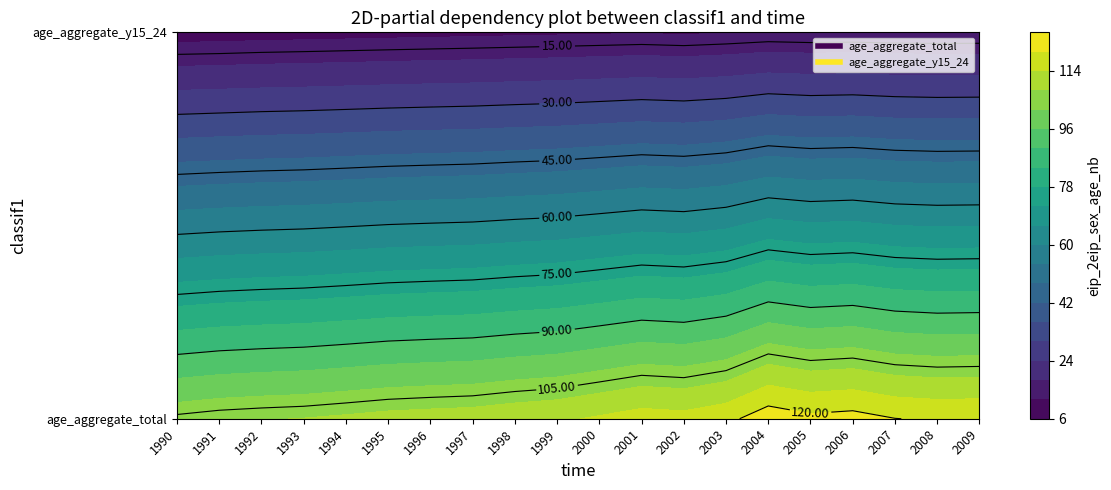

Reading right to left, extract all data points from this chart.

age_aggregate_total: 2009=119.6	2008=119.4	2007=120.1	2006=122.3	2005=121.5	2004=123.7	2003=118.3	2002=116.1	2001=116.8	2000=114.8	1999=113.0	1998=112.1	1997=110.9	1996=110.5	1995=110.0	1994=109.0	1993=108.2	1992=107.7	1991=107.1	1990=106.1
age_aggregate_y15_24: 2009=11.9	2008=11.9	2007=12.0	2006=12.2	2005=12.1	2004=12.3	2003=11.8	2002=11.4	2001=11.7	2000=11.5	1999=11.3	1998=11.1	1997=10.9	1996=10.7	1995=10.5	1994=10.3	1993=10.1	1992=9.9	1991=9.6	1990=9.5